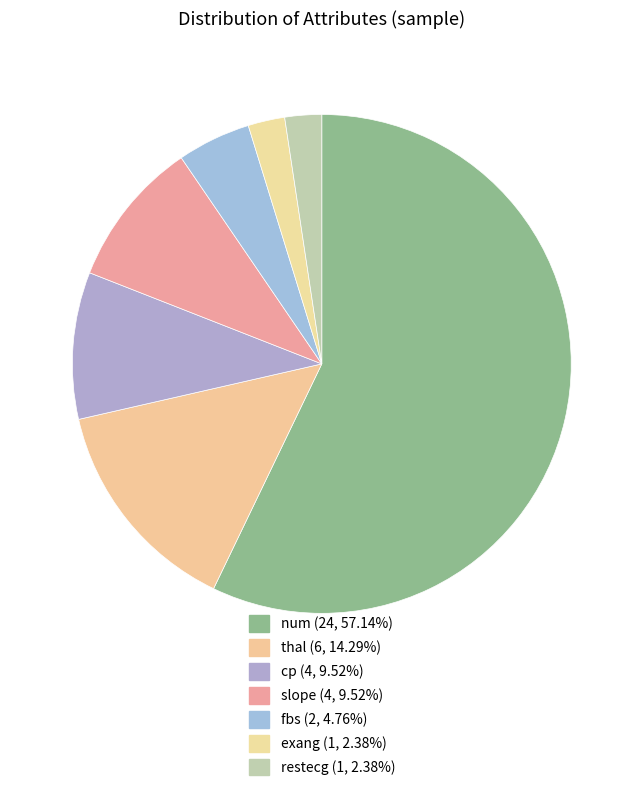

Count the number of slices in the pie.

7